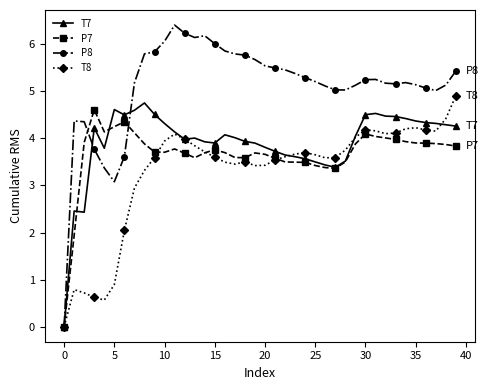

Does the chart display data point markers on the line(s)?

Yes